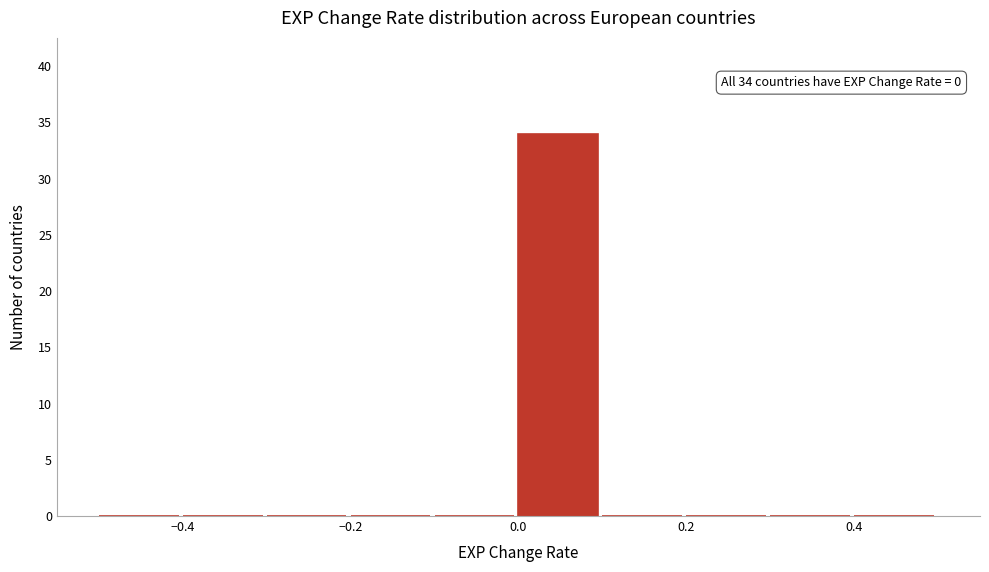

Over which range of the x-axis is the bar tallest?

0.0 to 0.1